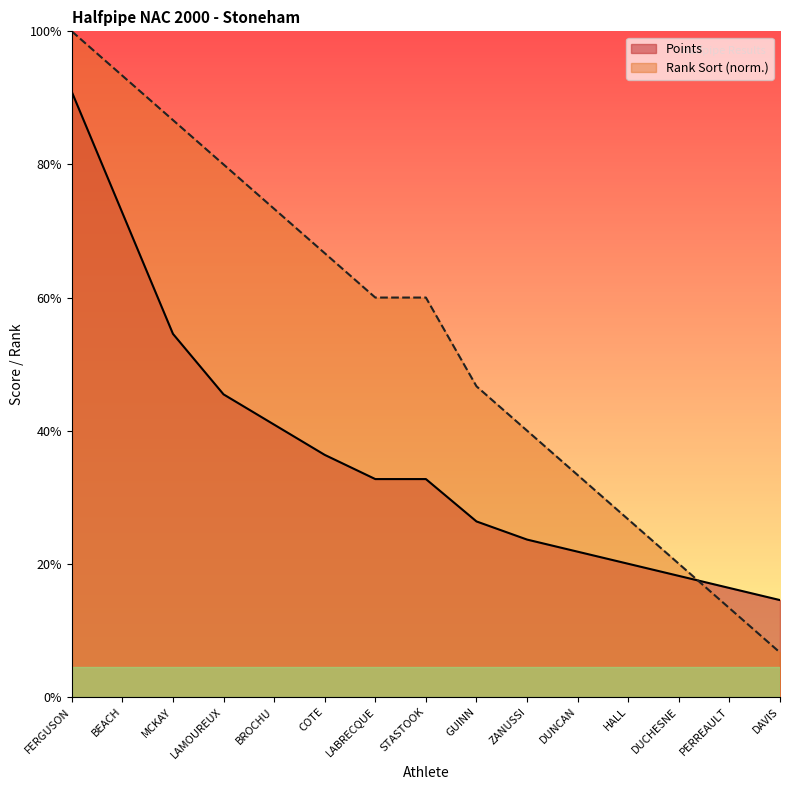

Reading right to left, extract all data points from this chart.

Rank Sort: DAVIS=14.7	PERREAULT=29.3	DUCHESNE=44.0	HALL=58.7	DUNCAN=73.3	ZANUSSI=88.0	GUINN=102.7	STASTOOK=132.0	LABRECQUE=132.0	COTE=146.7	BROCHU=161.3	LAMOUREUX=176.0	MCKAY=190.7	BEACH=205.3	FERGUSON=220.0
Points: DAVIS=32.0	PERREAULT=36.0	DUCHESNE=40.0	HALL=44.0	DUNCAN=48.0	ZANUSSI=52.0	GUINN=58.0	STASTOOK=72.0	LABRECQUE=72.0	COTE=80.0	BROCHU=90.0	LAMOUREUX=100.0	MCKAY=120.0	BEACH=160.0	FERGUSON=200.0